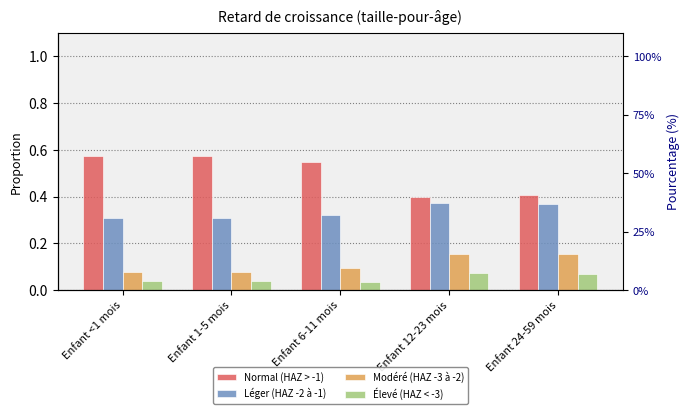

At how many categories does at least one series exceed 0?

5